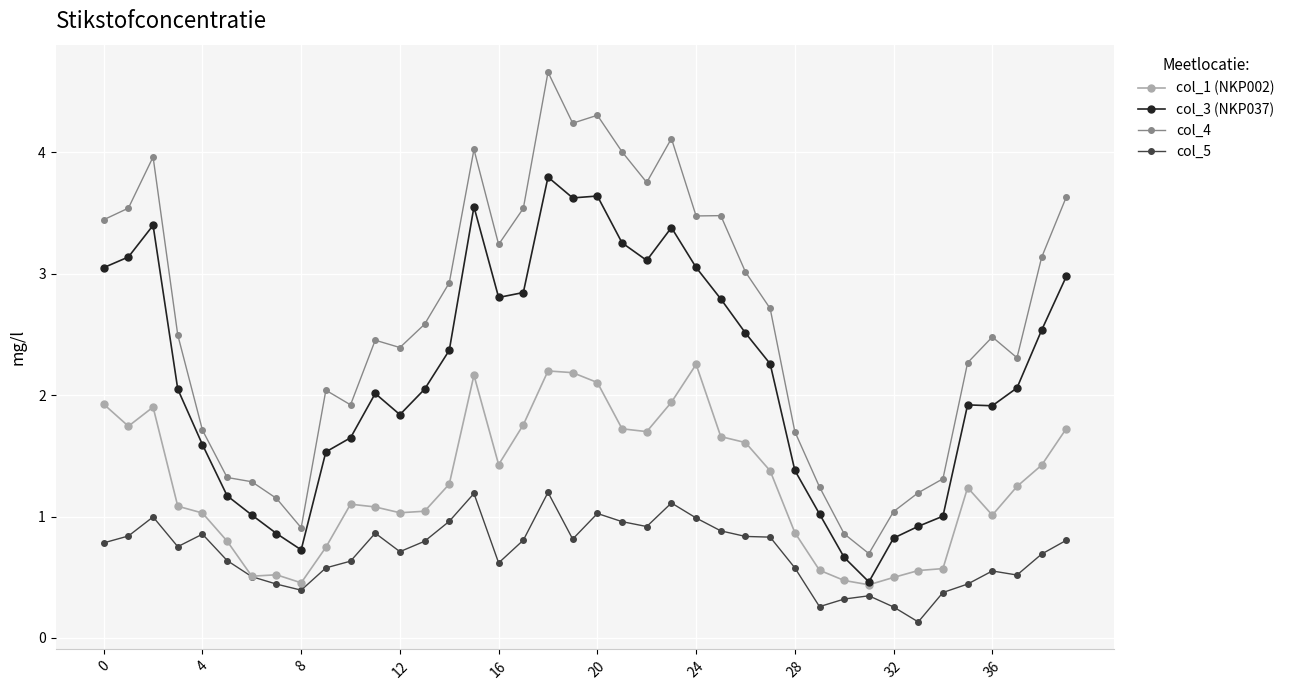

Which series has the largest total across all categories?

col_4